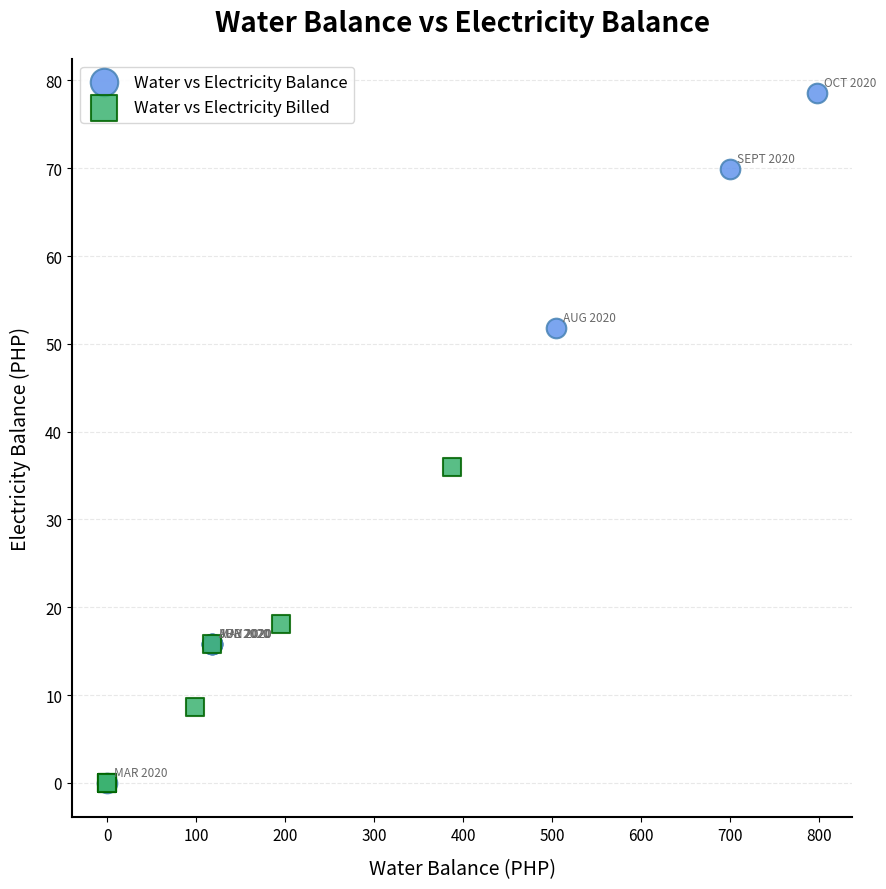

Which series reaches the maximum Y coordinate?

Water vs Electricity Balance